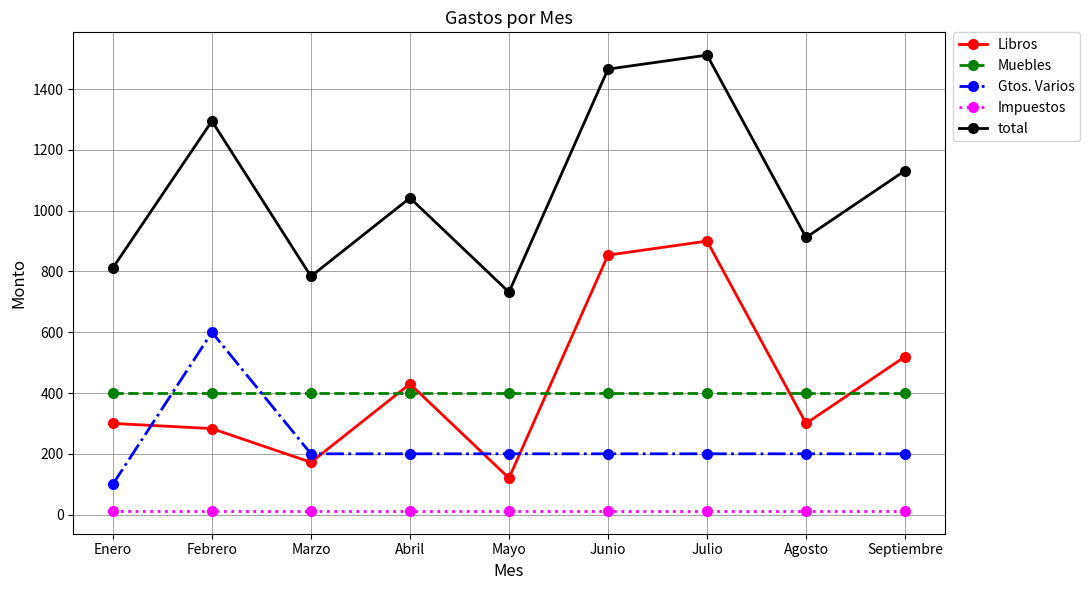

What is the sum of all Gtos. Varios values?

2100